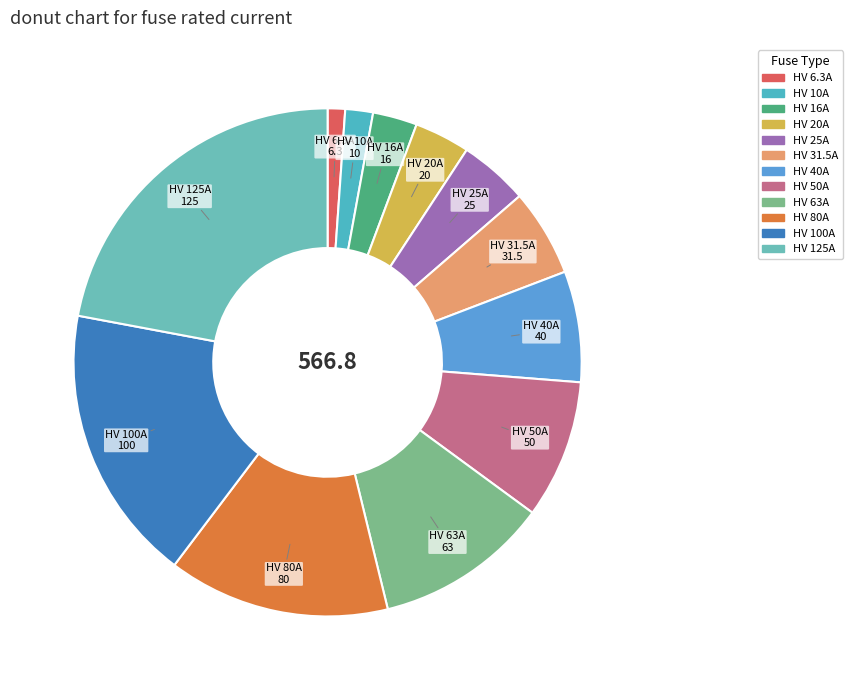

Count the number of slices in the pie.

12